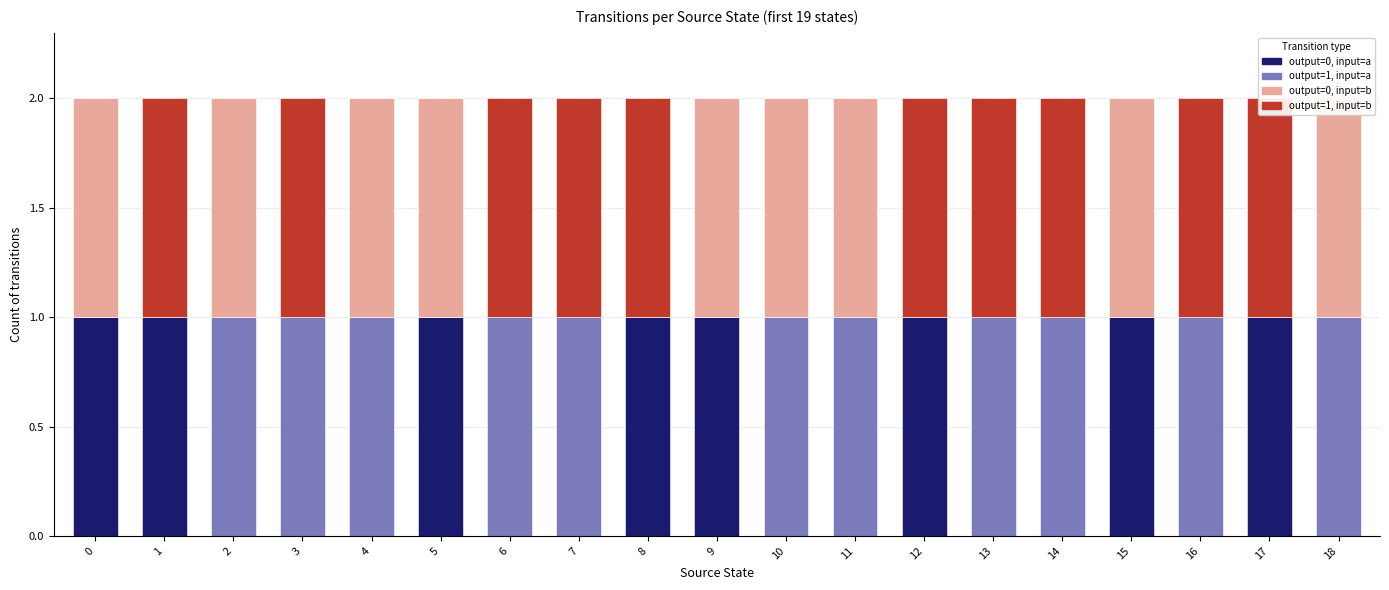

List the series in order of their peak value, lowest first.

output=0, input=a, output=1, input=a, output=0, input=b, output=1, input=b